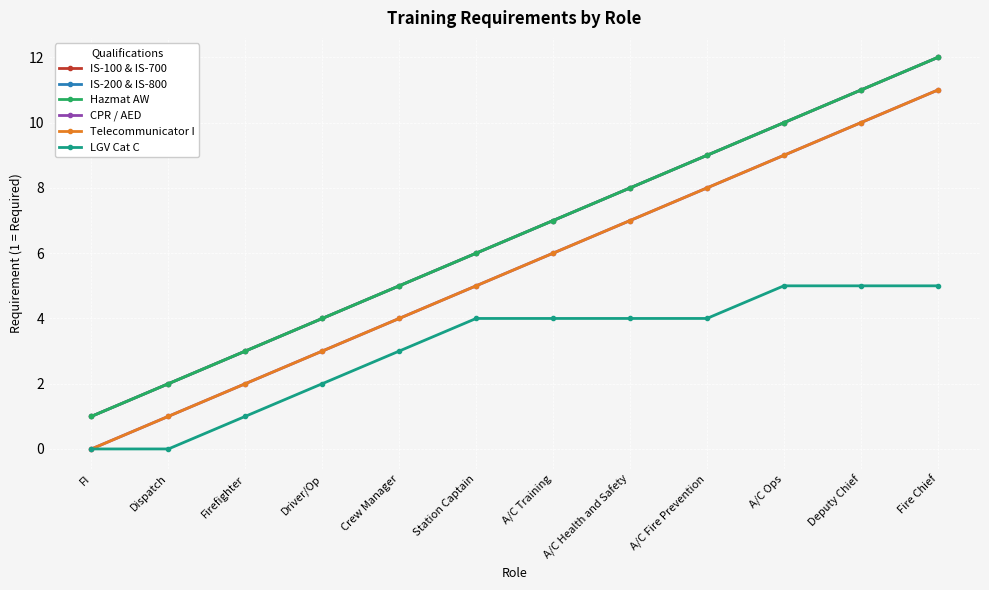

List the labels in order of CPR / AED value, largest first.

Fire Chief, Deputy Chief, A/C Ops, A/C Fire Prevention, A/C Health and Safety, A/C Training, Station Captain, Crew Manager, Driver/Op, Firefighter, Dispatch, FI